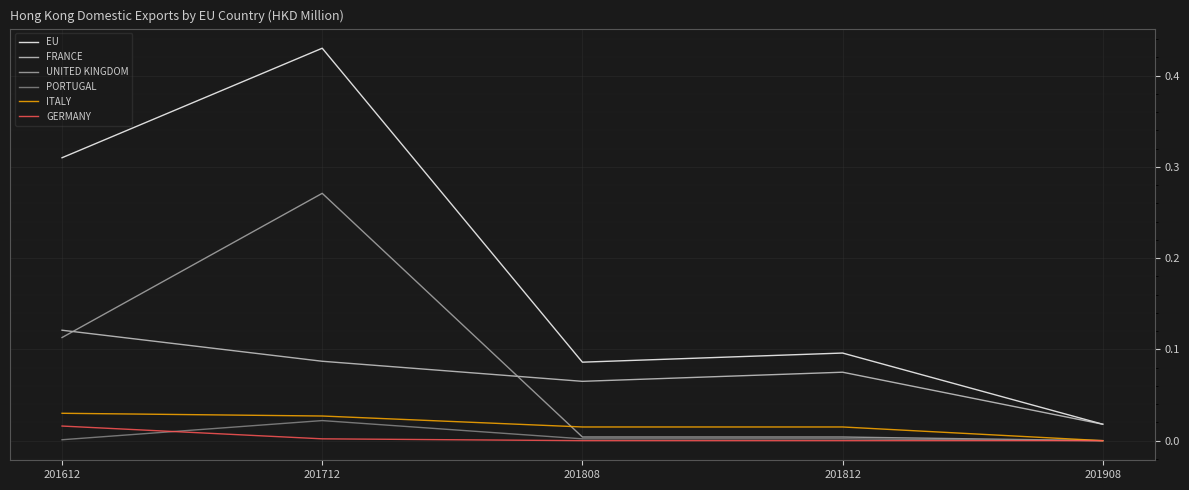

True or false: FRANCE has more than 1 points higher than both neighbors.

False